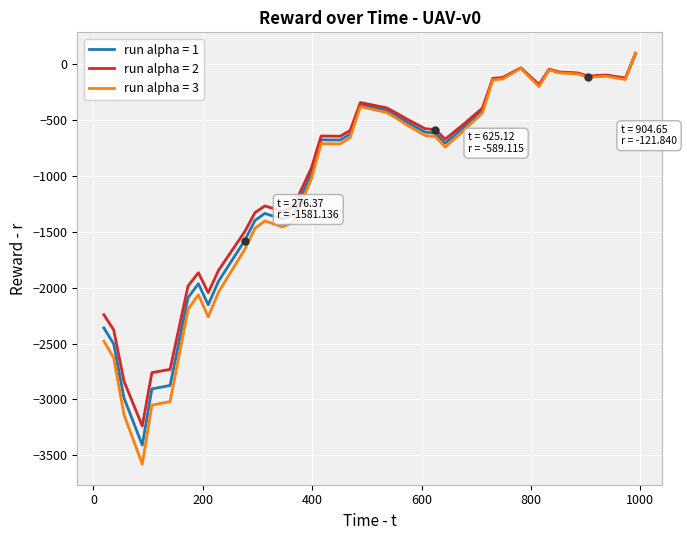

Which series has the widest spread of values?

run alpha = 3